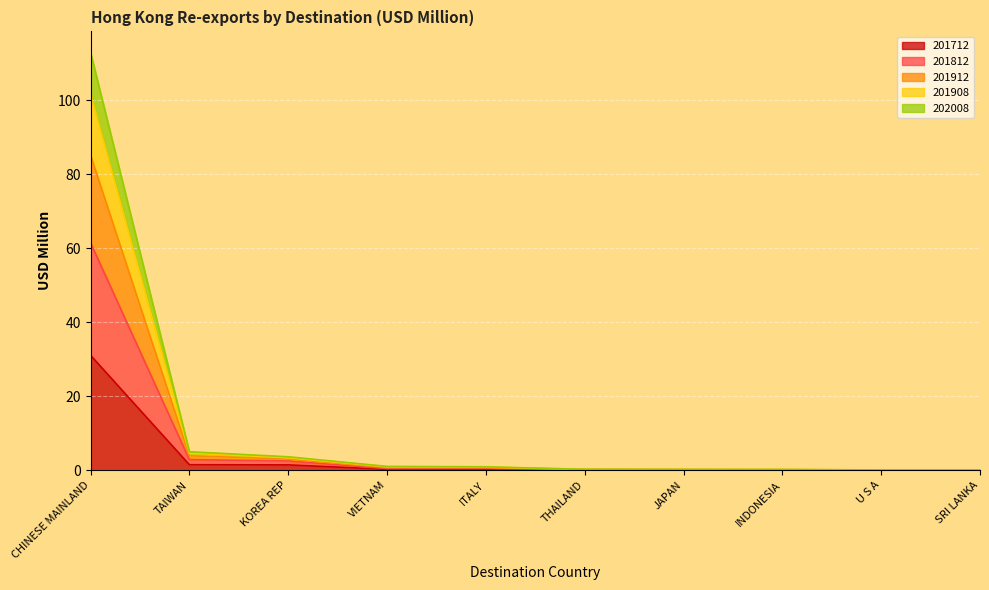

How many lines are shown in the chart?

5